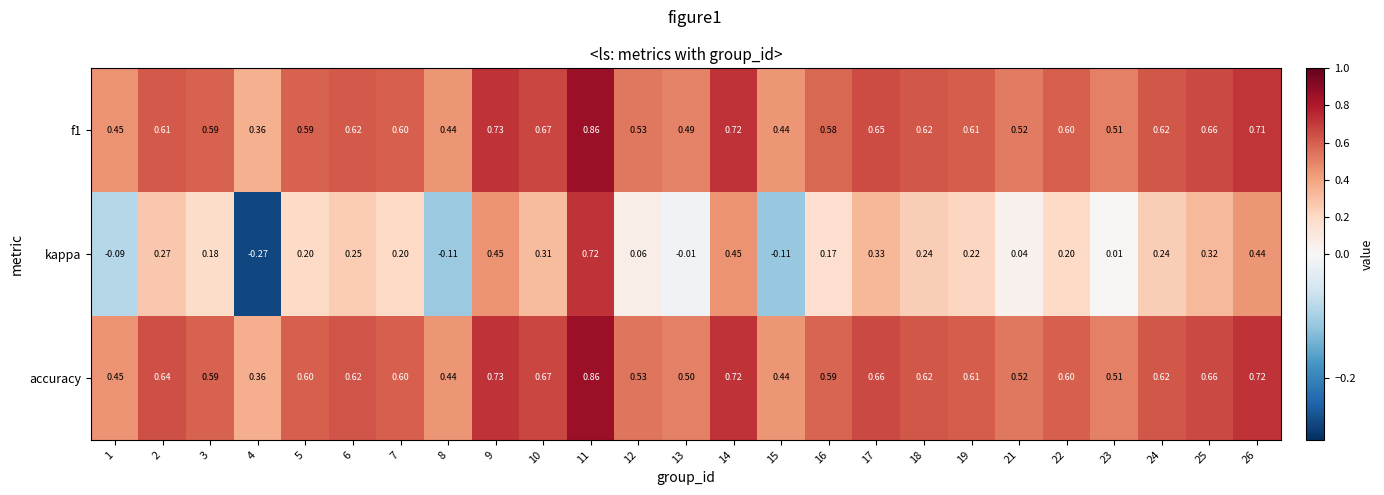

Which series has the largest range (max minus min)?

kappa